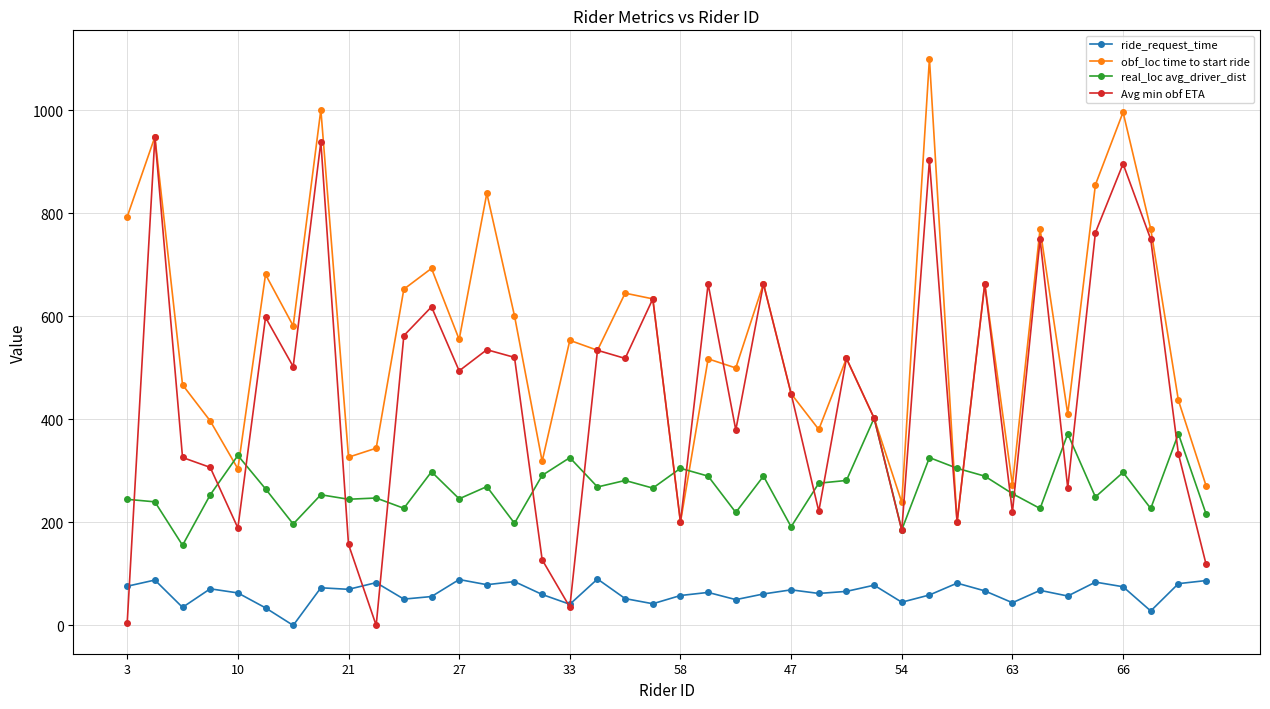

How many positive values does the Avg min obf ETA series have?

39